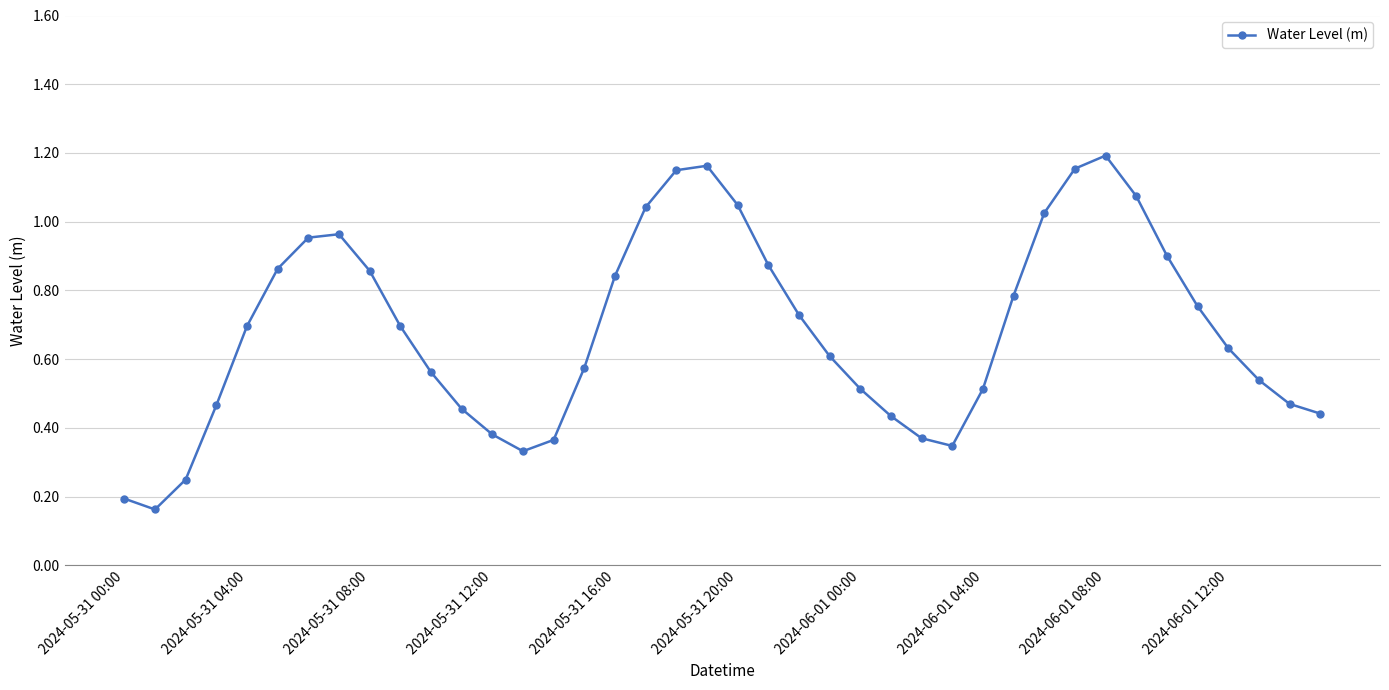

How many points are lower than both their immediate neighbors (excluding endpoints)?

3